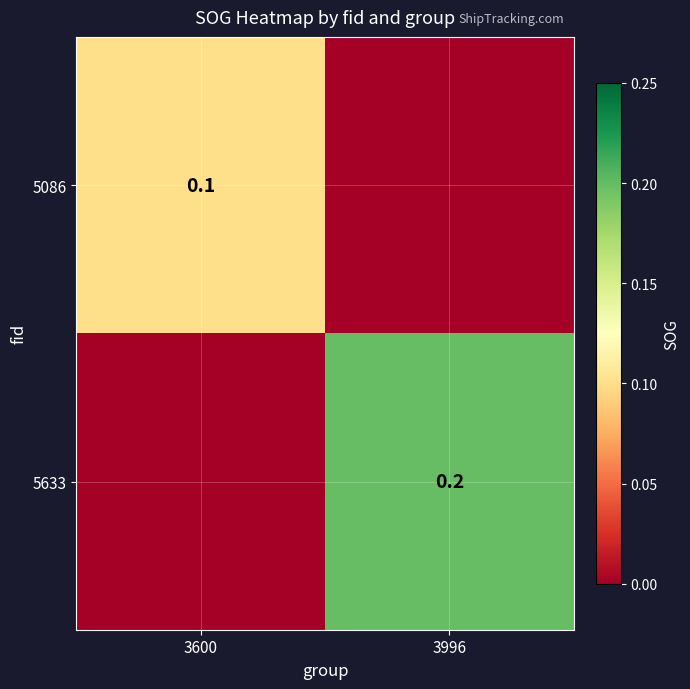

The 5086 series shows 0.1 at 3600. True or false?

True